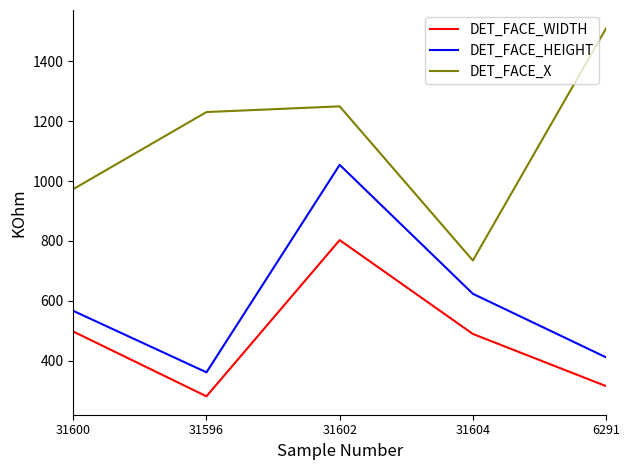

Reading right to left, extract all data points from this chart.

DET_FACE_WIDTH: 6291=316	31604=490	31602=803	31596=282	31600=498
DET_FACE_HEIGHT: 6291=412	31604=624	31602=1054	31596=362	31600=567
DET_FACE_X: 6291=1509	31604=735	31602=1249	31596=1230	31600=973